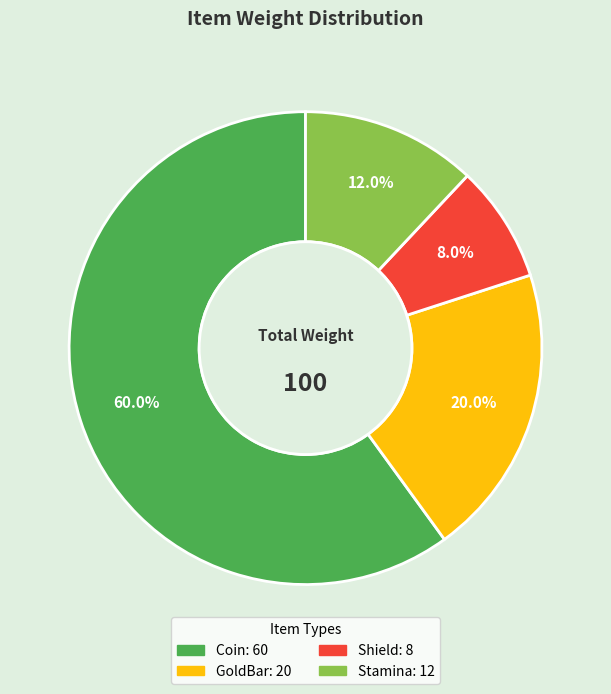

Count the number of slices in the pie.

4